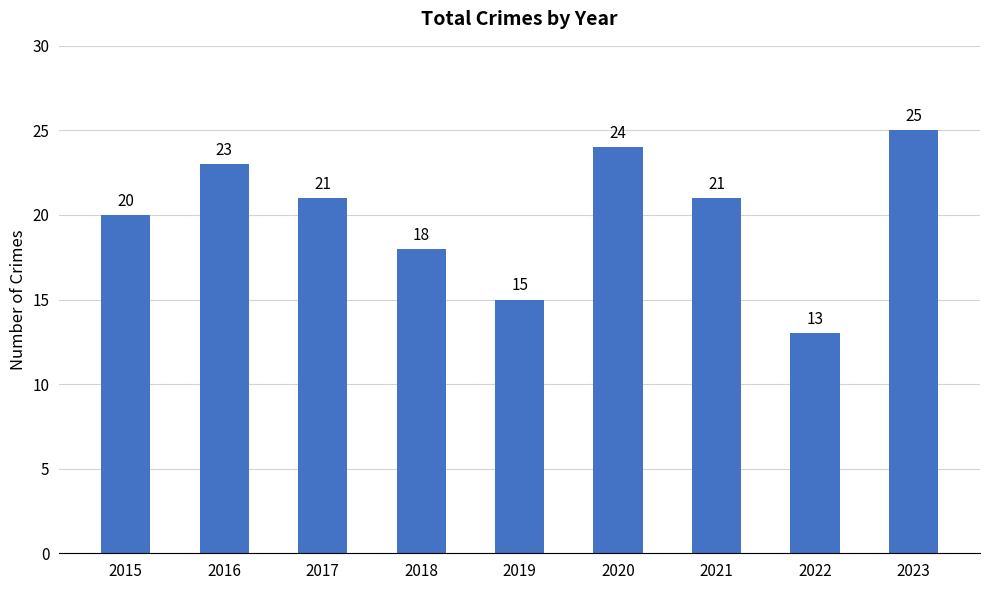

At which label does the data first exceed 21?

2016